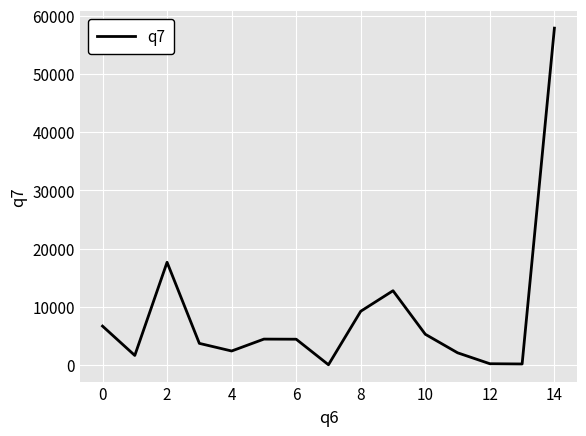

What is the smallest value displayed?

38